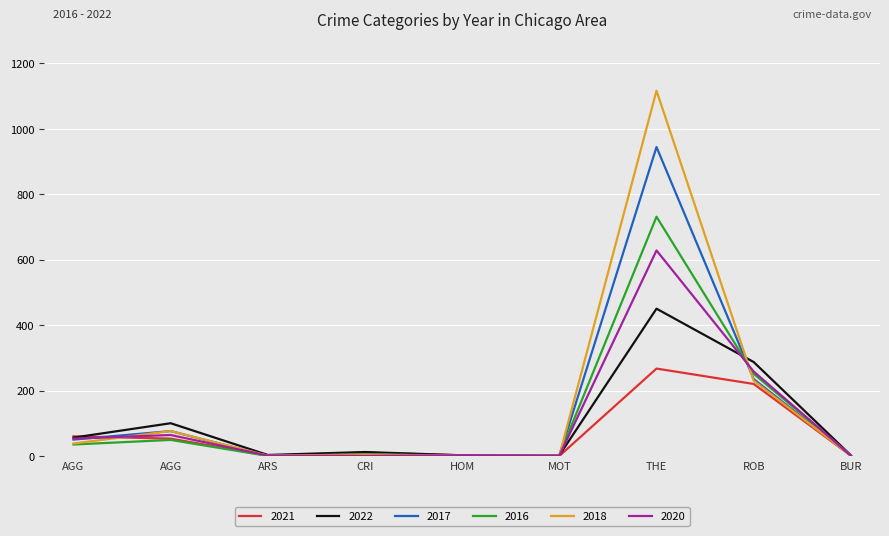

Reading left to right, what are all the values shown in this chart?

2021: 60	53	1	10	2	0	267	220	1
2022: 56	100	3	12	2	2	450	287	2
2017: 50	76	0	4	1	1	944	235	1
2016: 35	49	0	5	1	2	731	251	2
2018: 38	76	1	4	1	1	1116	230	1
2020: 53	64	1	0	2	1	628	258	1